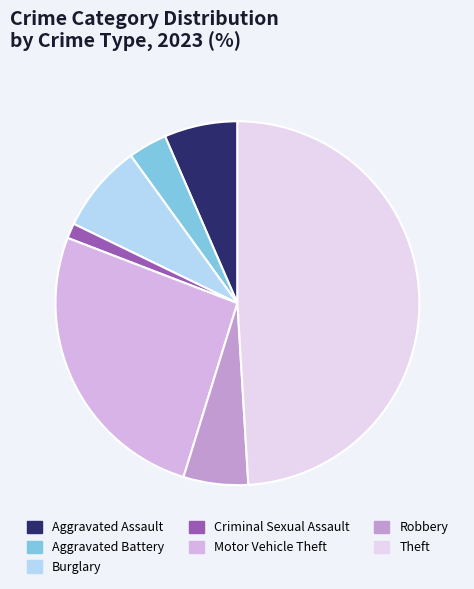

Is there a majority slice in this chart?

No